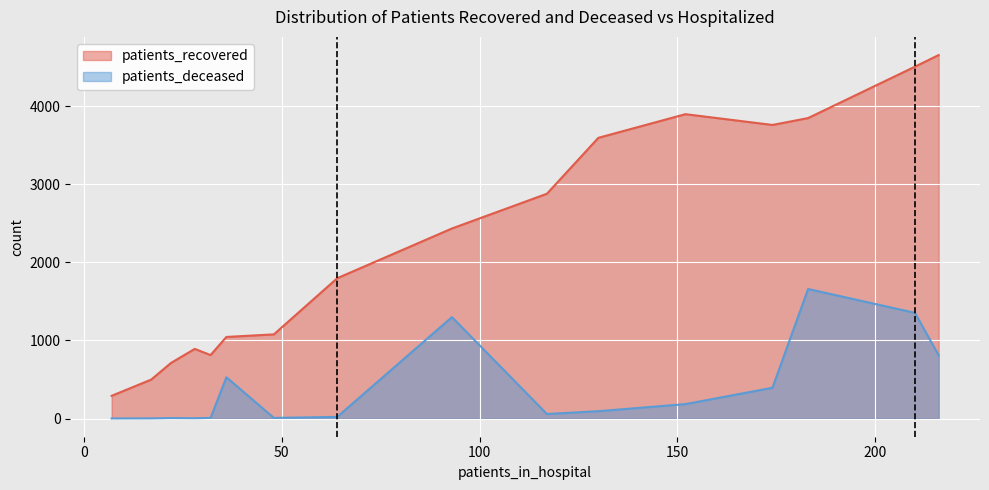

True or false: patients_recovered and patients_deceased intersect in this chart.

False